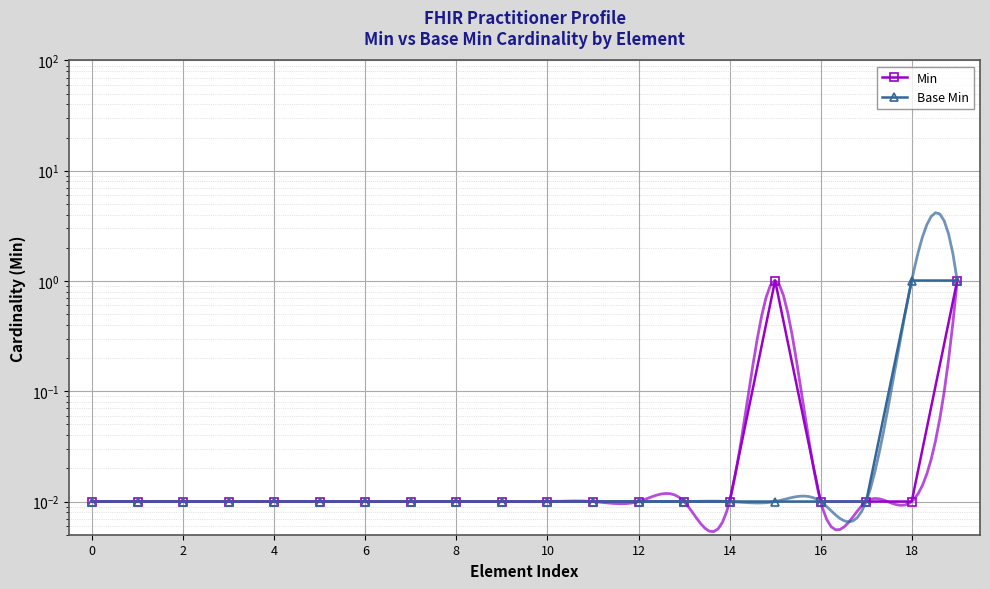

What is the average value of the Min series?

0.1